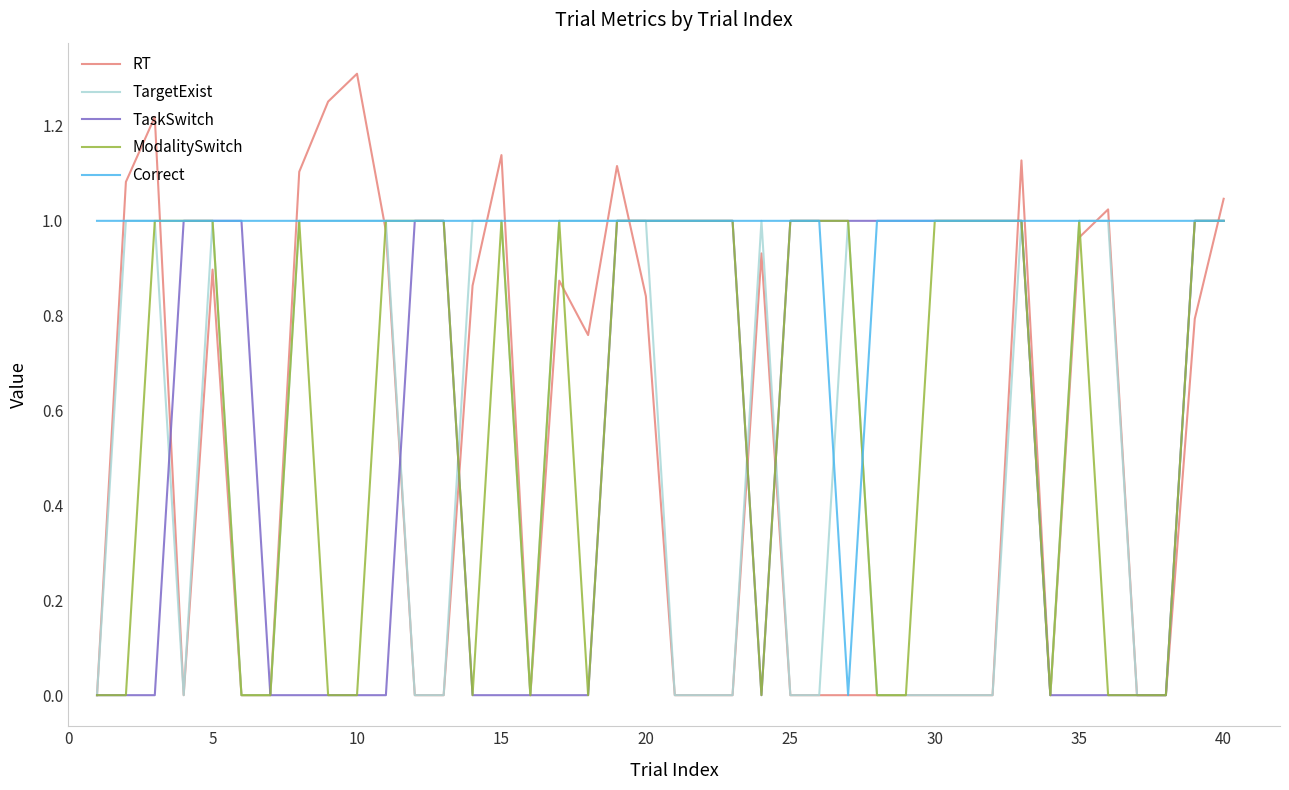

What is the sum of all Correct values?

39.0